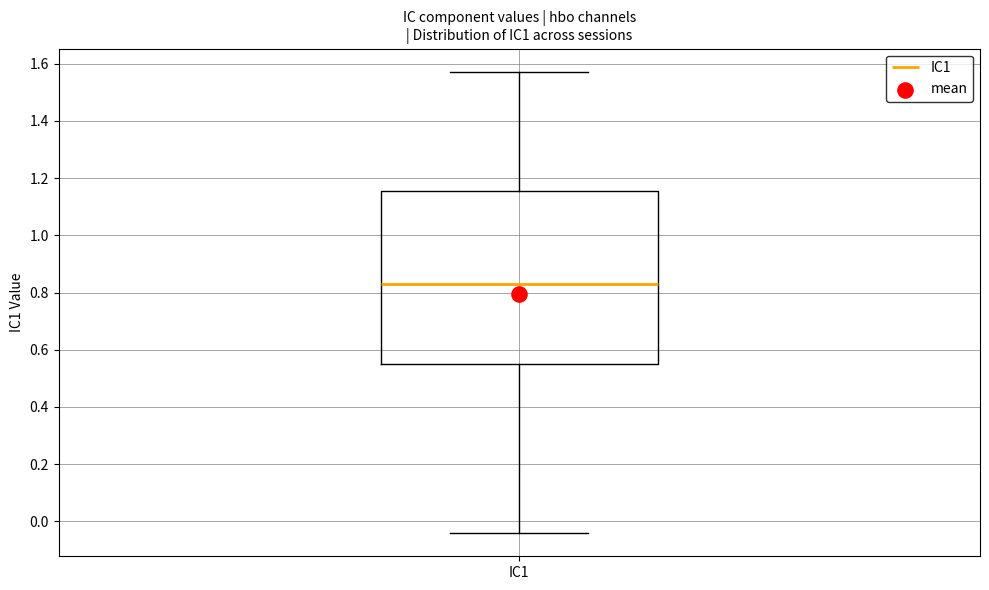

Transcribe this box plot: give where the median line is, the range the box spans, and where the two whiskers end, as read against the y-axis. The values are not printed on the chart, so give them approximately, as read against the axis.

median 0.84, box 0.54 to 1.16, whiskers -0.04 to 1.58